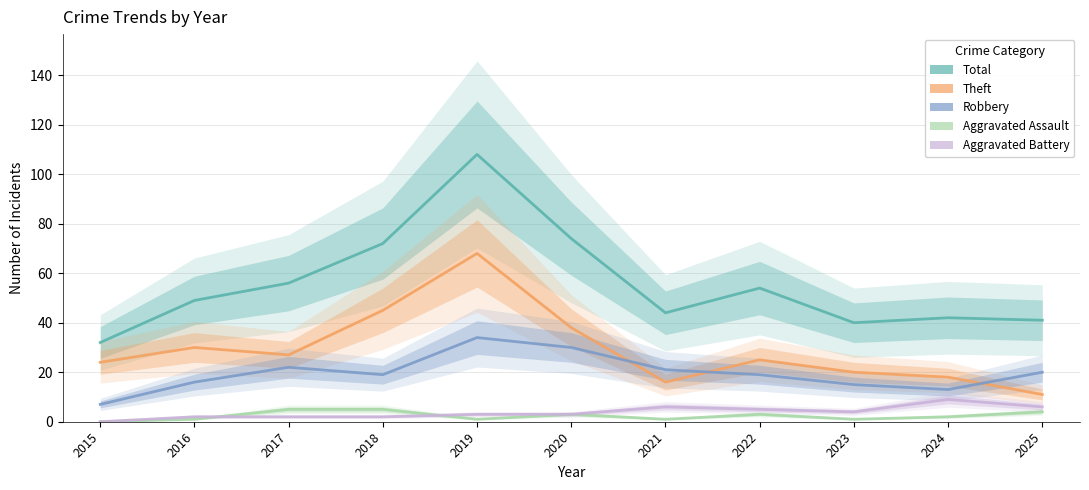

Reading left to right, extract all data points from this chart.

Total: 2015=32	2016=49	2017=56	2018=72	2019=108	2020=74	2021=44	2022=54	2023=40	2024=42	2025=41
Theft: 2015=24	2016=30	2017=27	2018=45	2019=68	2020=38	2021=16	2022=25	2023=20	2024=18	2025=11
Robbery: 2015=7	2016=16	2017=22	2018=19	2019=34	2020=30	2021=21	2022=19	2023=15	2024=13	2025=20
Aggravated Assault: 2015=0	2016=1	2017=5	2018=5	2019=1	2020=3	2021=1	2022=3	2023=1	2024=2	2025=4
Aggravated Battery: 2015=0	2016=2	2017=2	2018=2	2019=3	2020=3	2021=6	2022=5	2023=4	2024=9	2025=6